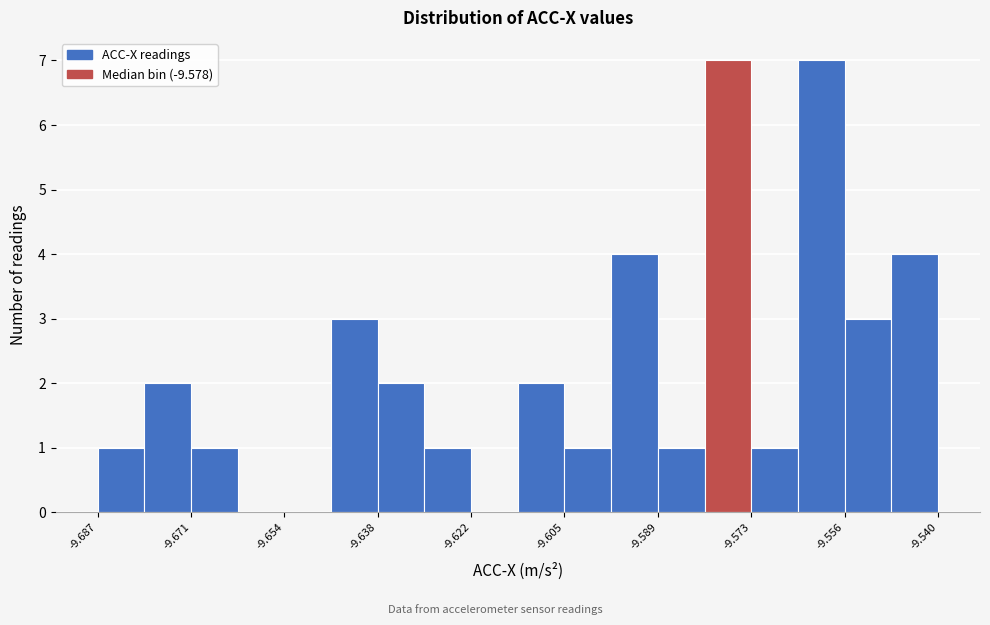

Reading left to right, list every bar in this chart as the range it spans on the x-axis followed by its height. Neither the bar edges nor the heights are printed on the chart, so give them approximately, as read against the axes.

-9.688 to -9.678: 1
-9.678 to -9.670: 2
-9.670 to -9.662: 1
-9.662 to -9.654: 0
-9.654 to -9.646: 0
-9.646 to -9.638: 3
-9.638 to -9.630: 2
-9.630 to -9.622: 1
-9.622 to -9.614: 0
-9.614 to -9.606: 2
-9.606 to -9.598: 1
-9.598 to -9.590: 4
-9.590 to -9.580: 1
-9.580 to -9.572: 7
-9.572 to -9.564: 1
-9.564 to -9.556: 7
-9.556 to -9.548: 3
-9.548 to -9.540: 4